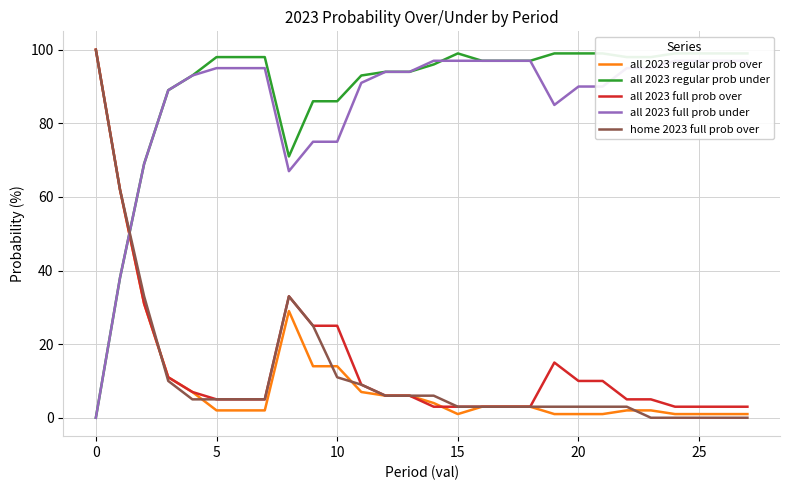

Which series has the largest range (max minus min)?

home 2023 full prob over